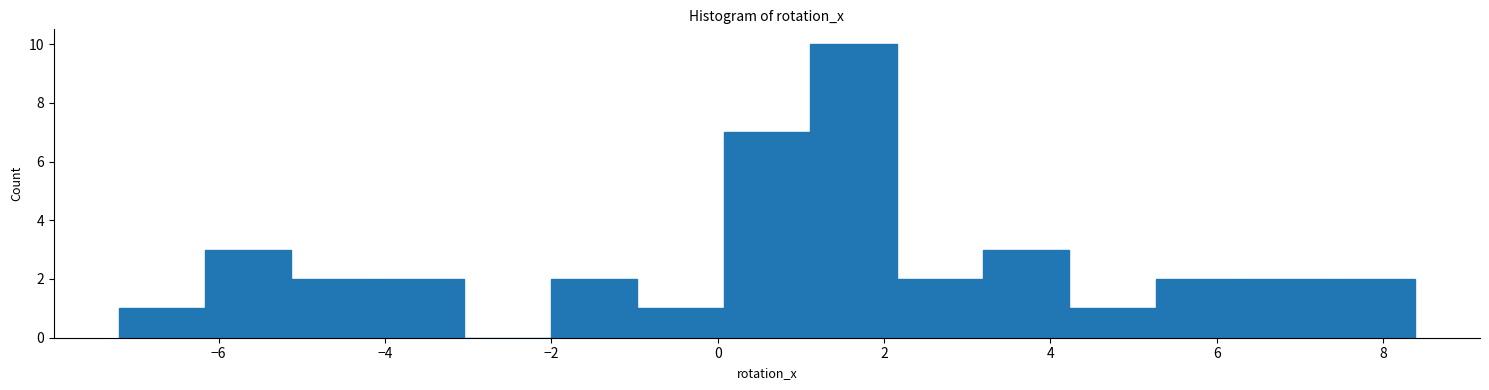

Which range on the x-axis has the tallest bar?

1.2 to 2.2